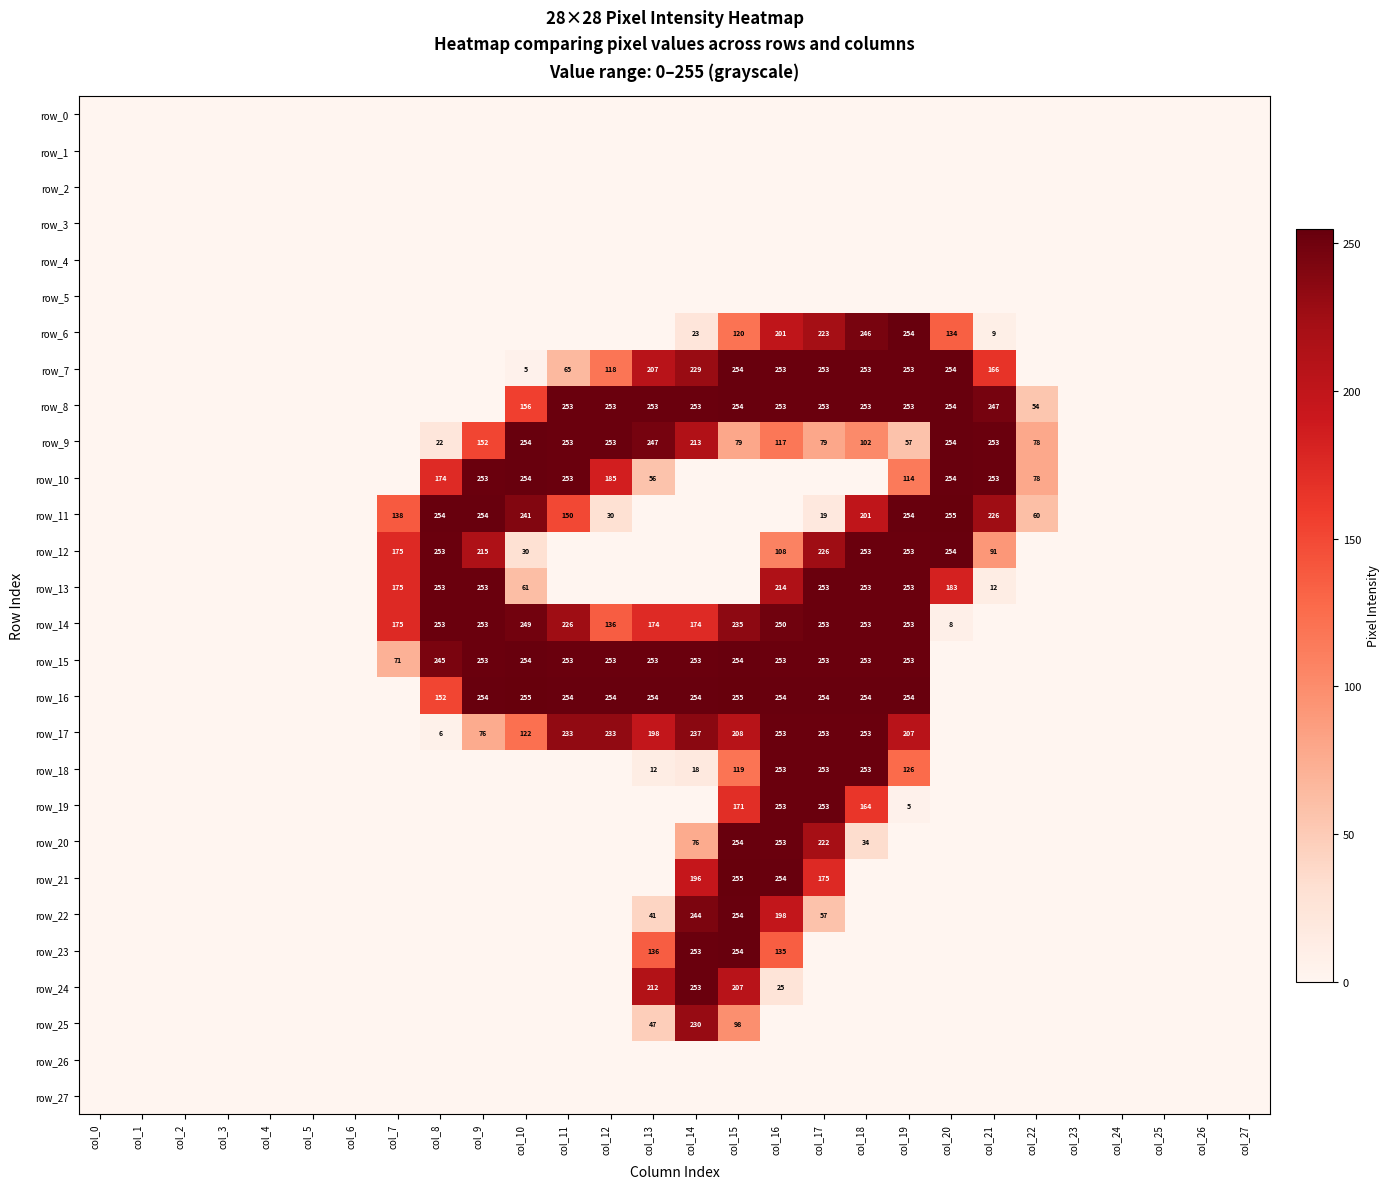

What is the spread (max minus min) of values at col_8?

254